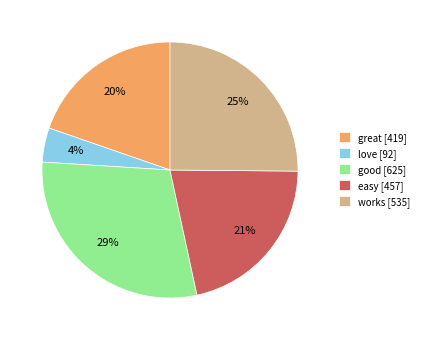

To the nearest percent, what is the difference between the largest and smallest slice percentages?

25%